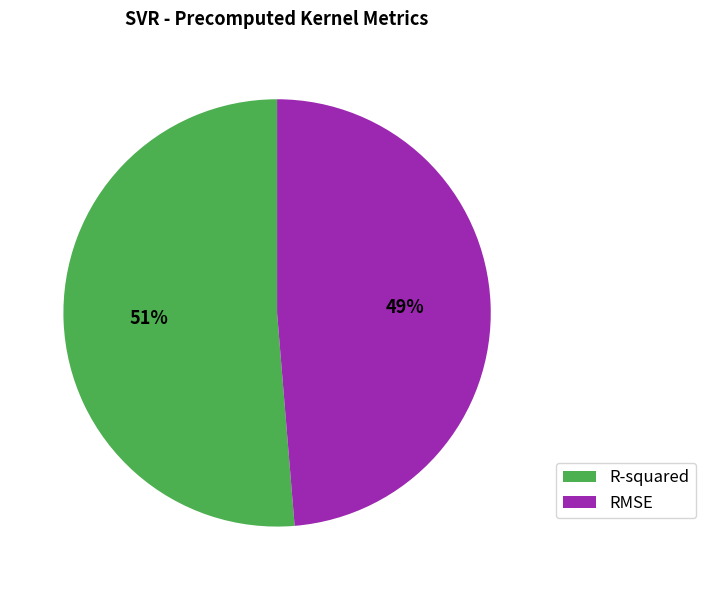

The R-squared slice represents 51% of the pie. True or false?

True